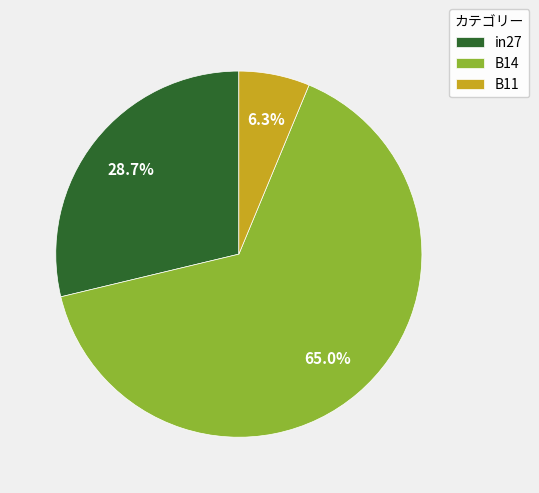

What percentage is the in27 slice, to the nearest percent?

29%